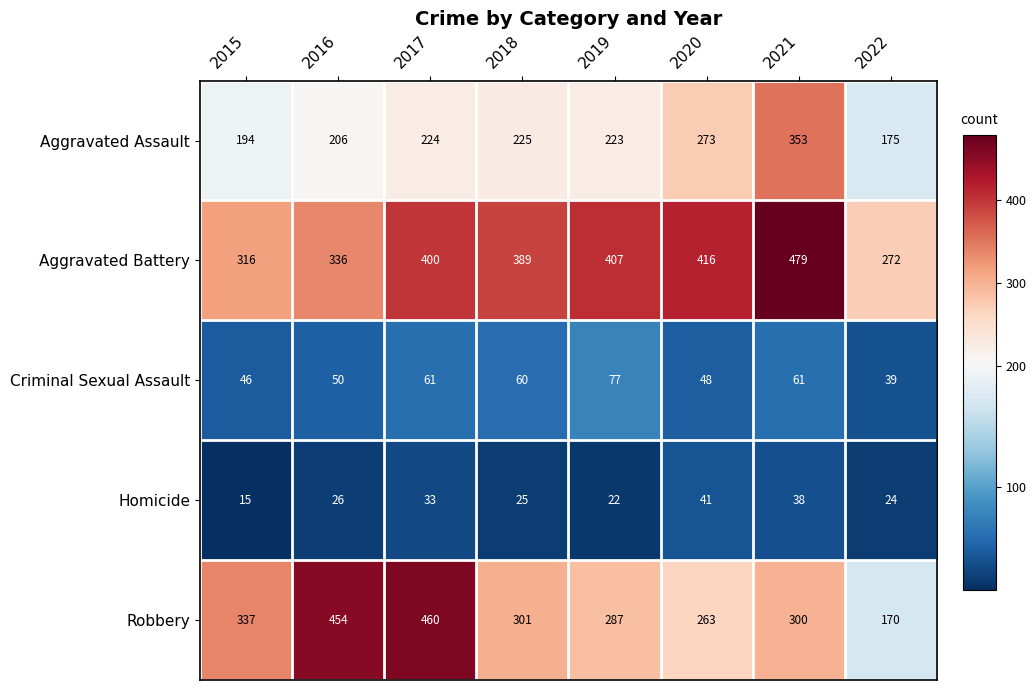

How many data points in Aggravated Battery are less than 400?

4